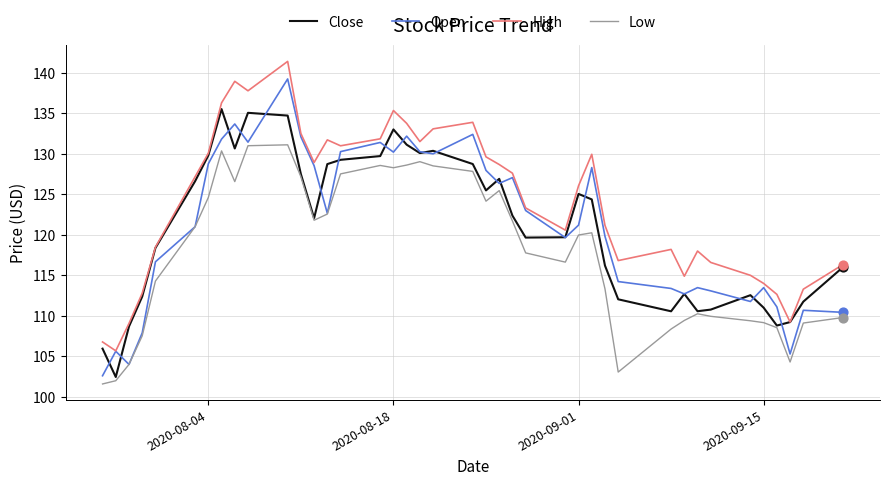

What is the greatest value displayed?

141.4